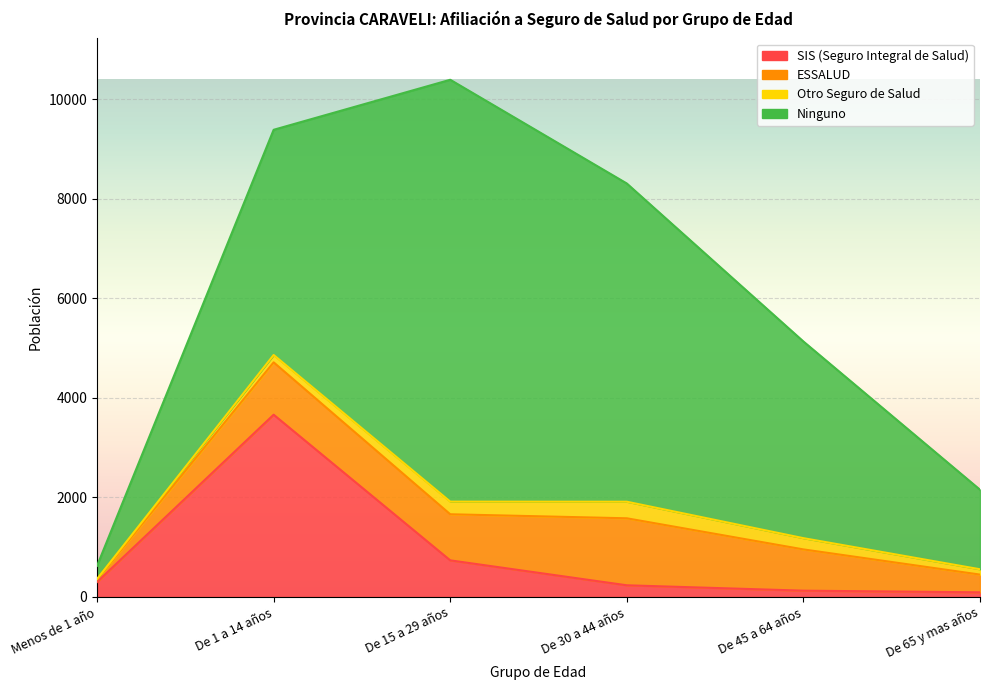

Which category has the lowest value across all series?

Menos de 1 año